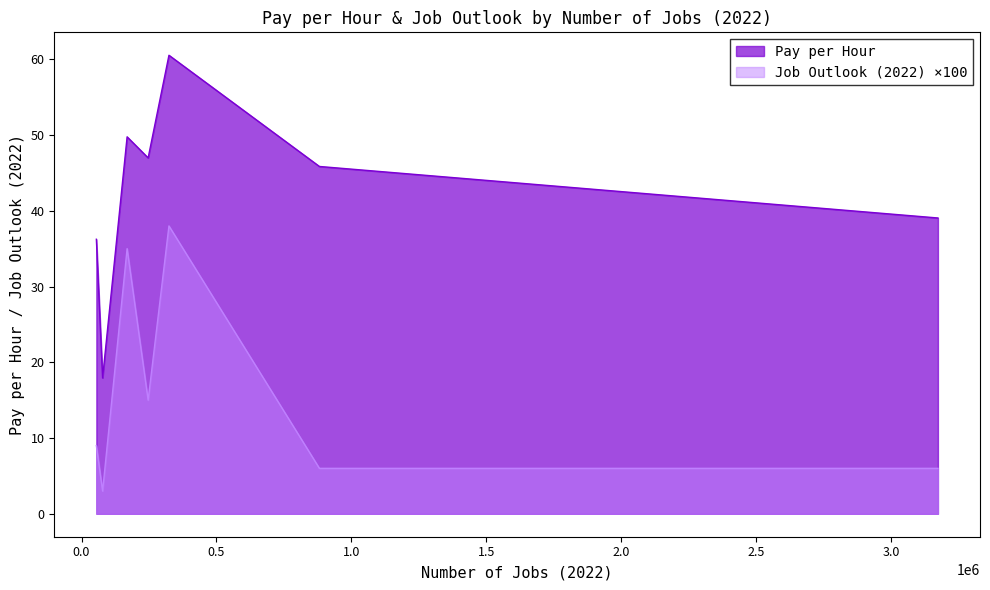

Rank the series by their average value, from lowest to highest.

Job Outlook (2022) ×100, Pay per Hour